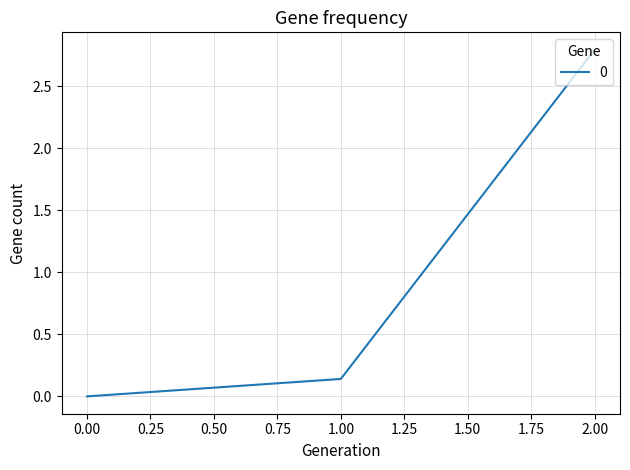

Is it true that the value at 2.00 is 2.8?

True